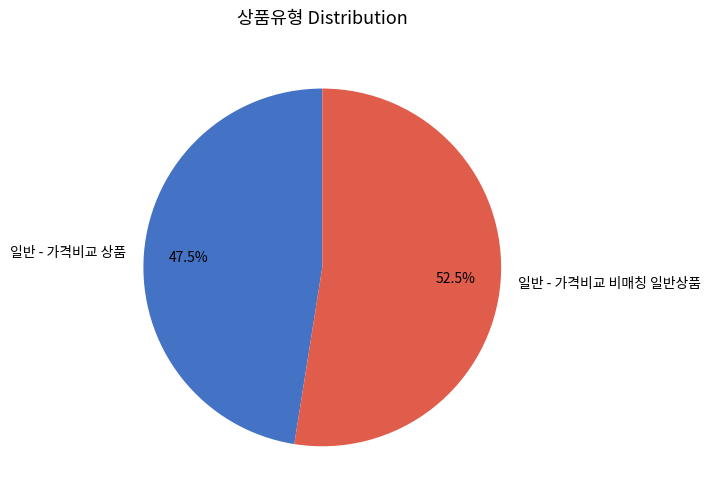

How many segments does this pie chart have?

2